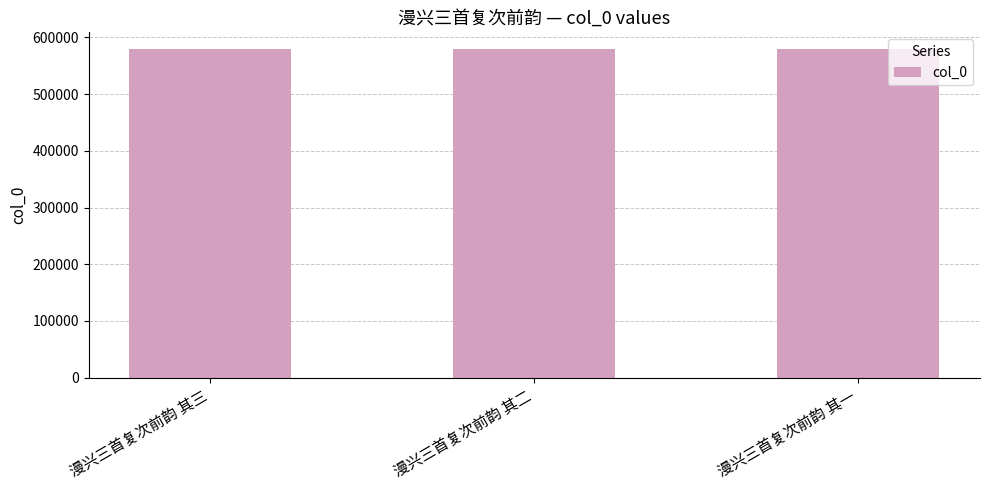

What is the label of the 3rd bar from the right?

漫兴三首复次前韵 其三